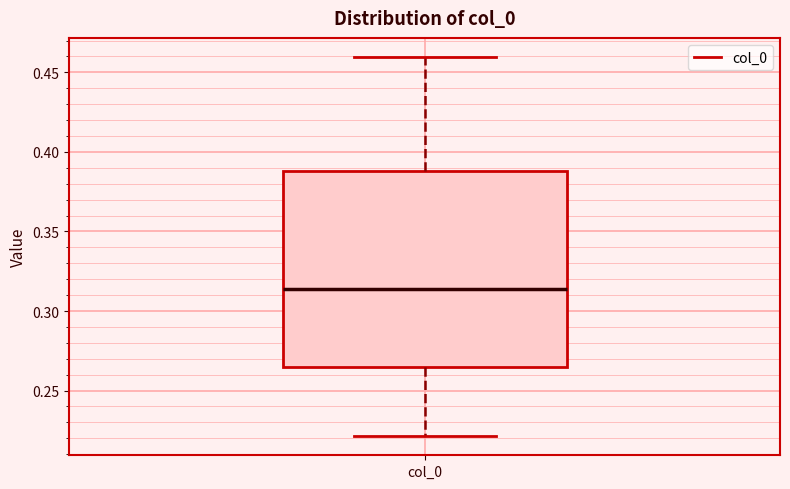

Where does the lower whisker of the box for col_0 end on the y-axis? The values are not printed on the chart, so give them approximately, as read against the axis.

0.220